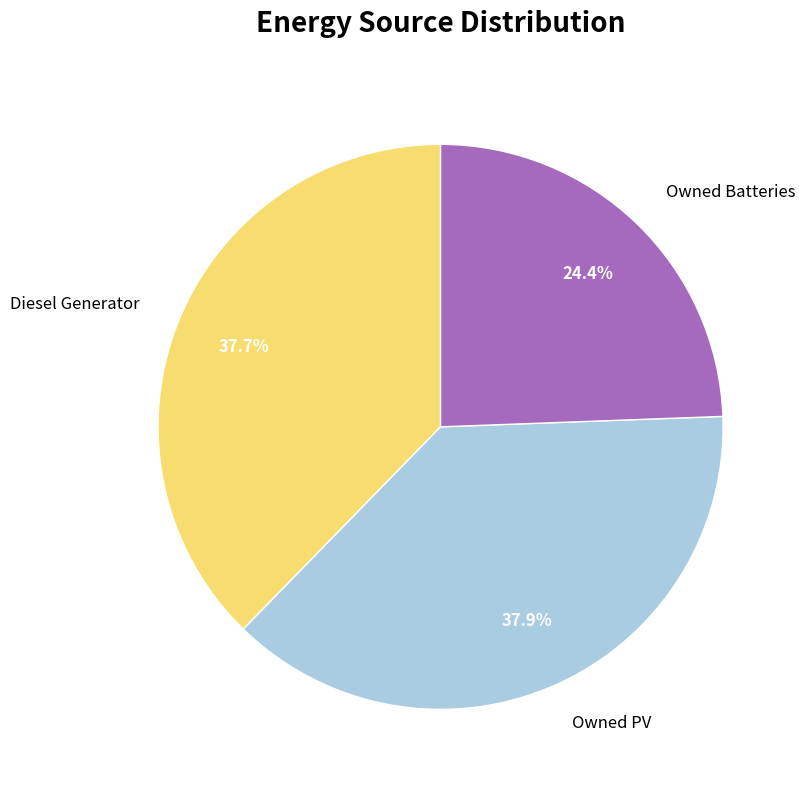

What percentage is the Owned PV slice, to the nearest percent?

38%